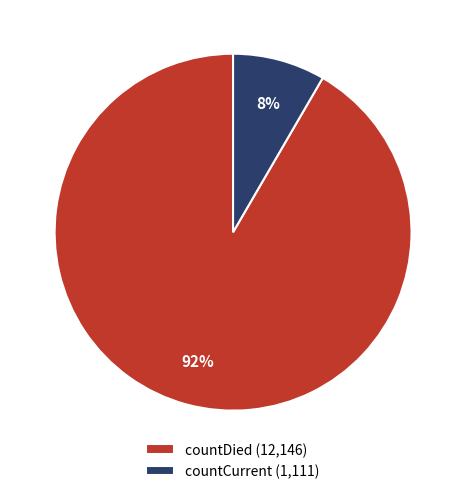

Which slice represents more than half of the pie?

countDied